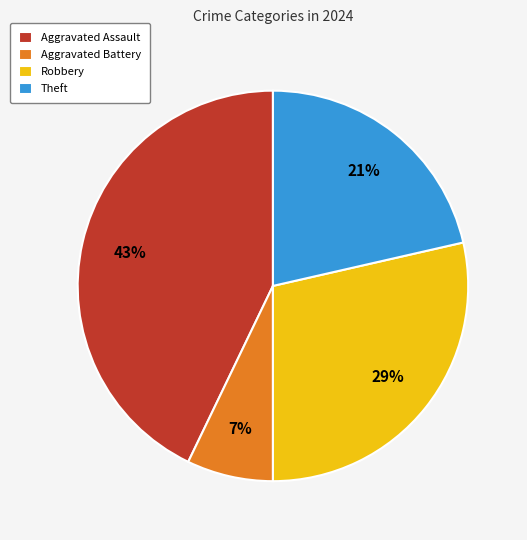

Is the sum of Aggravated Assault and Theft greater than half?

Yes